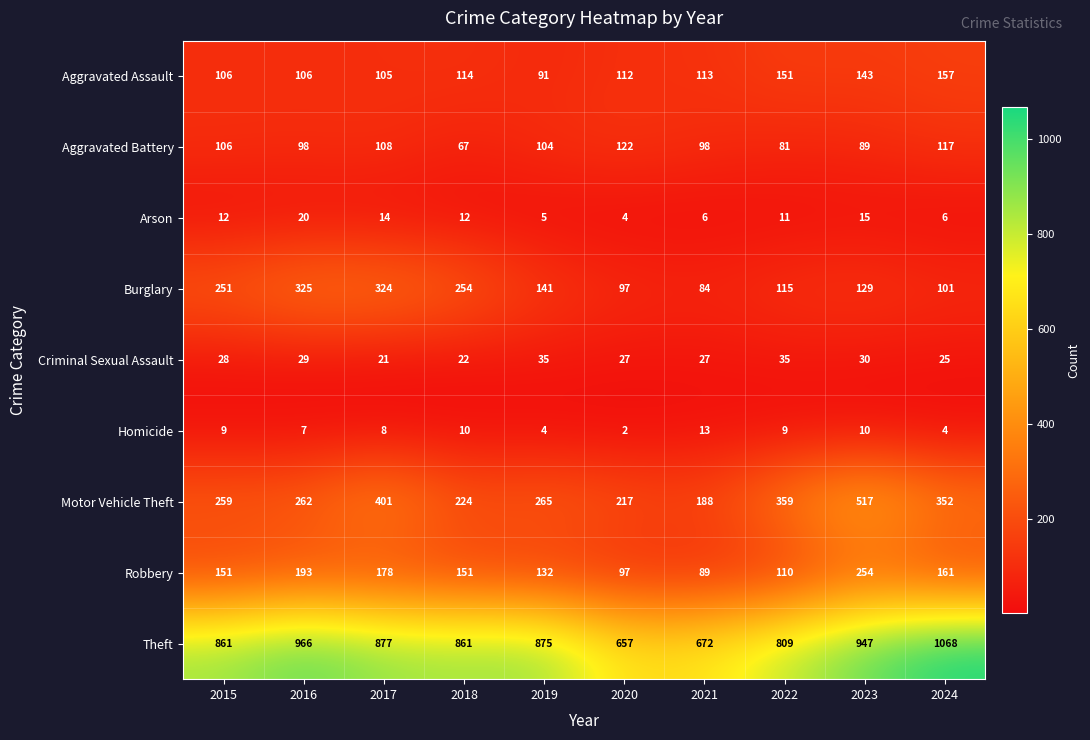

Which series has the widest spread of values?

Theft